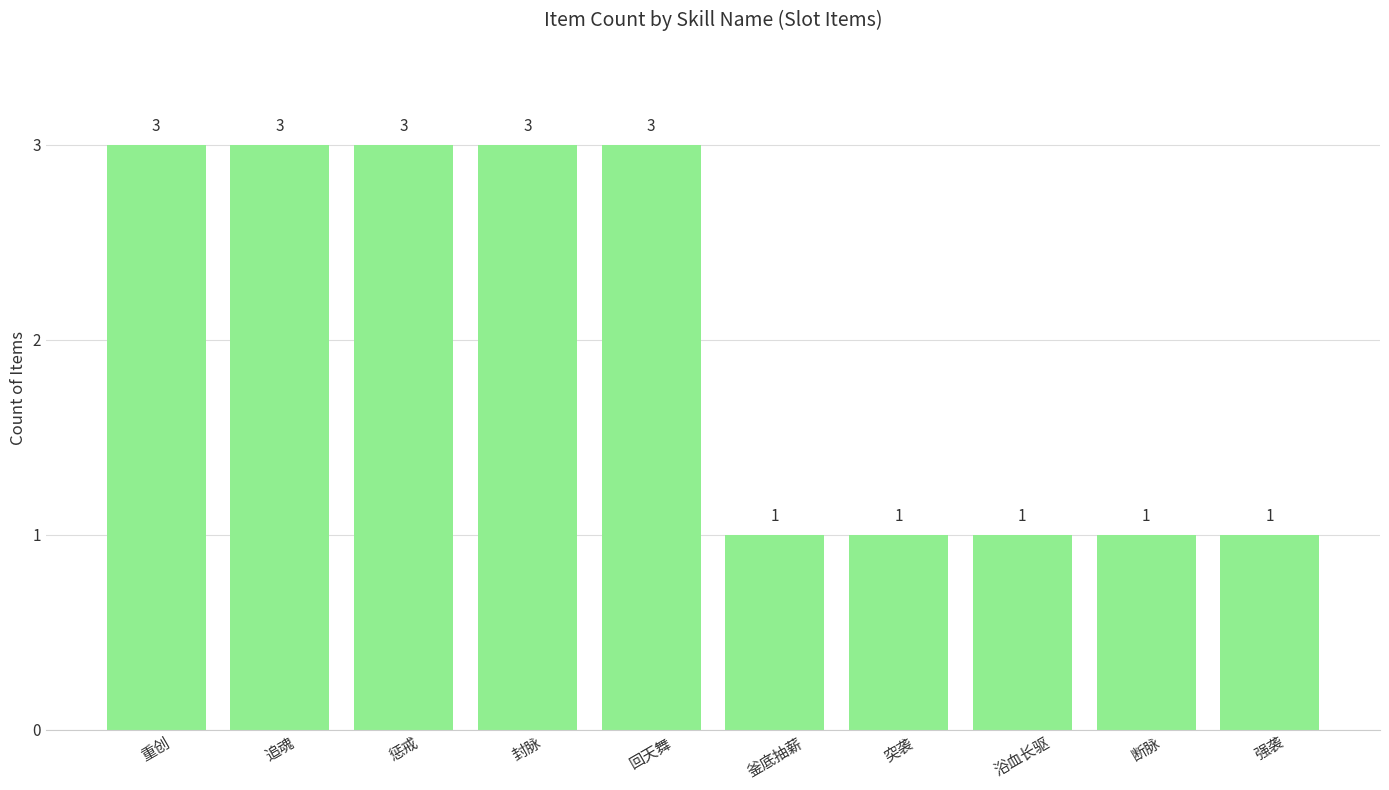

What value does the data have at 追魂?

3